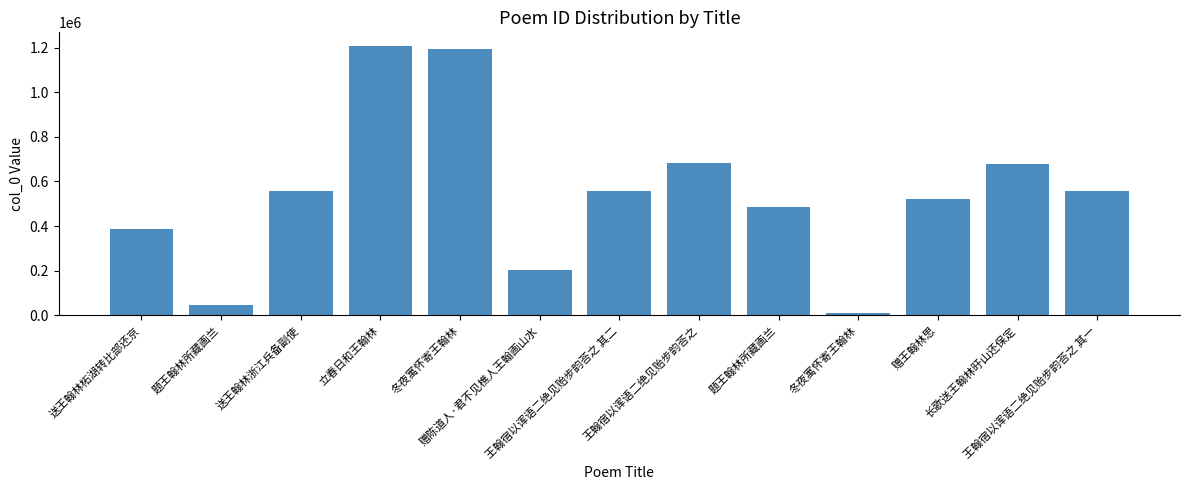

How many distinct data groups are displayed?

1